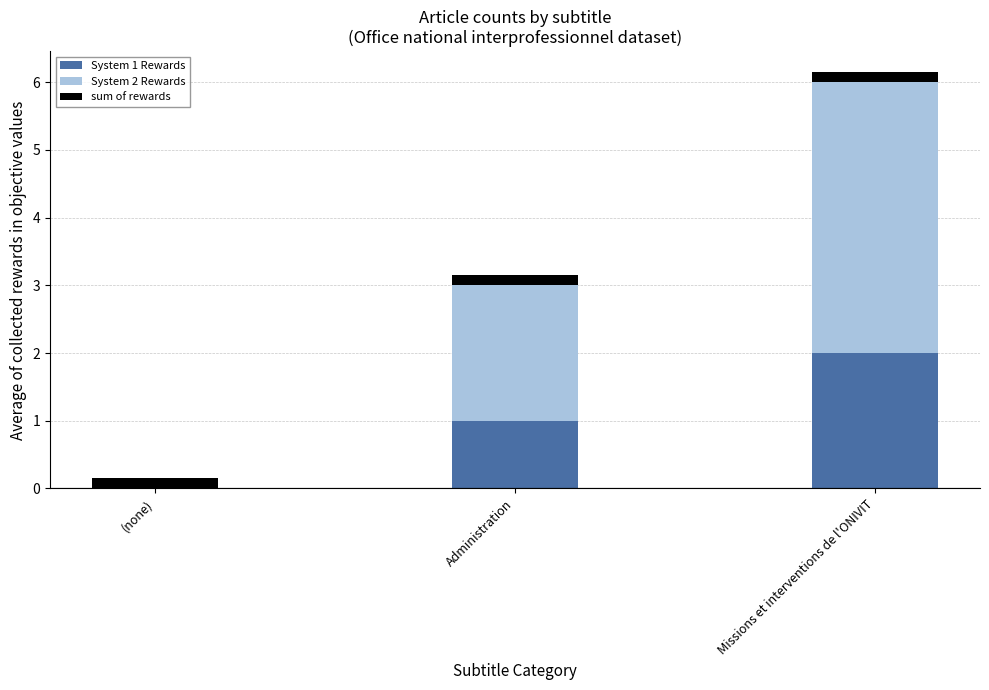

What are all the series names shown in the legend?

System 1 Rewards, System 2 Rewards, sum of rewards